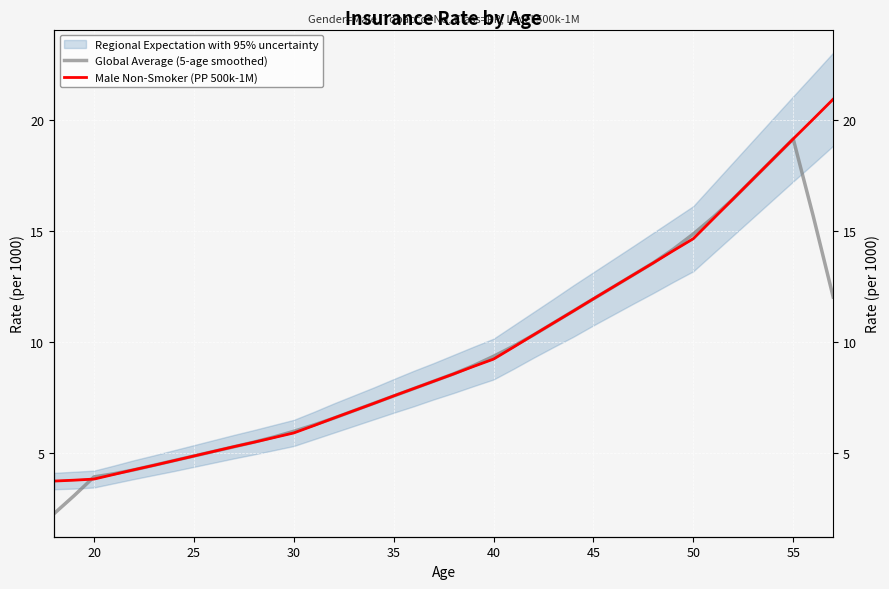

What is the difference between the maximum and minimum values in the Male Non-Smoker (PP 500k-1M) series?

17.2